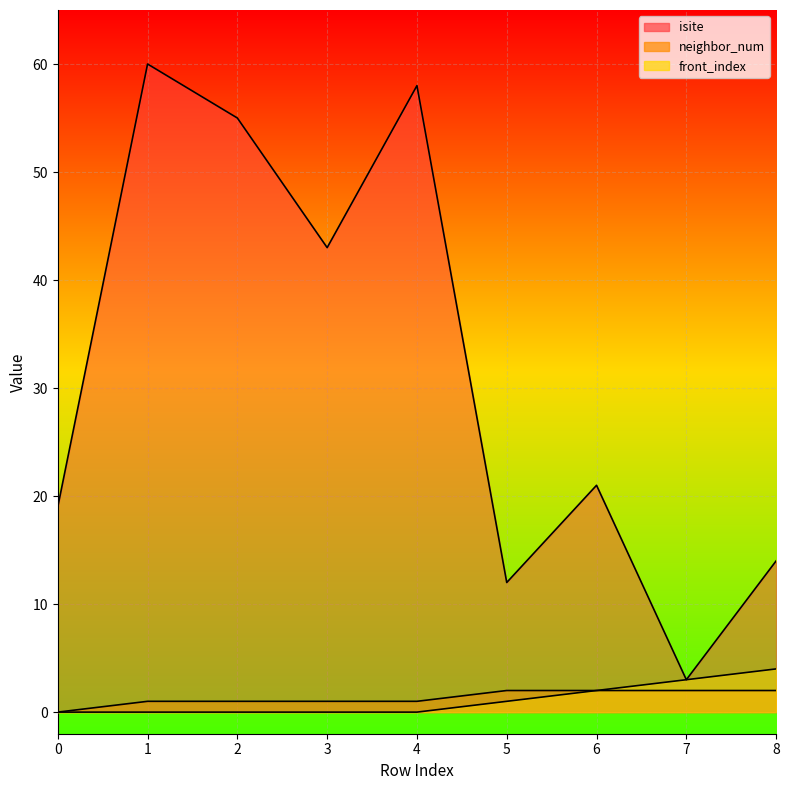

True or false: front_index and neighbor_num intersect in this chart.

False